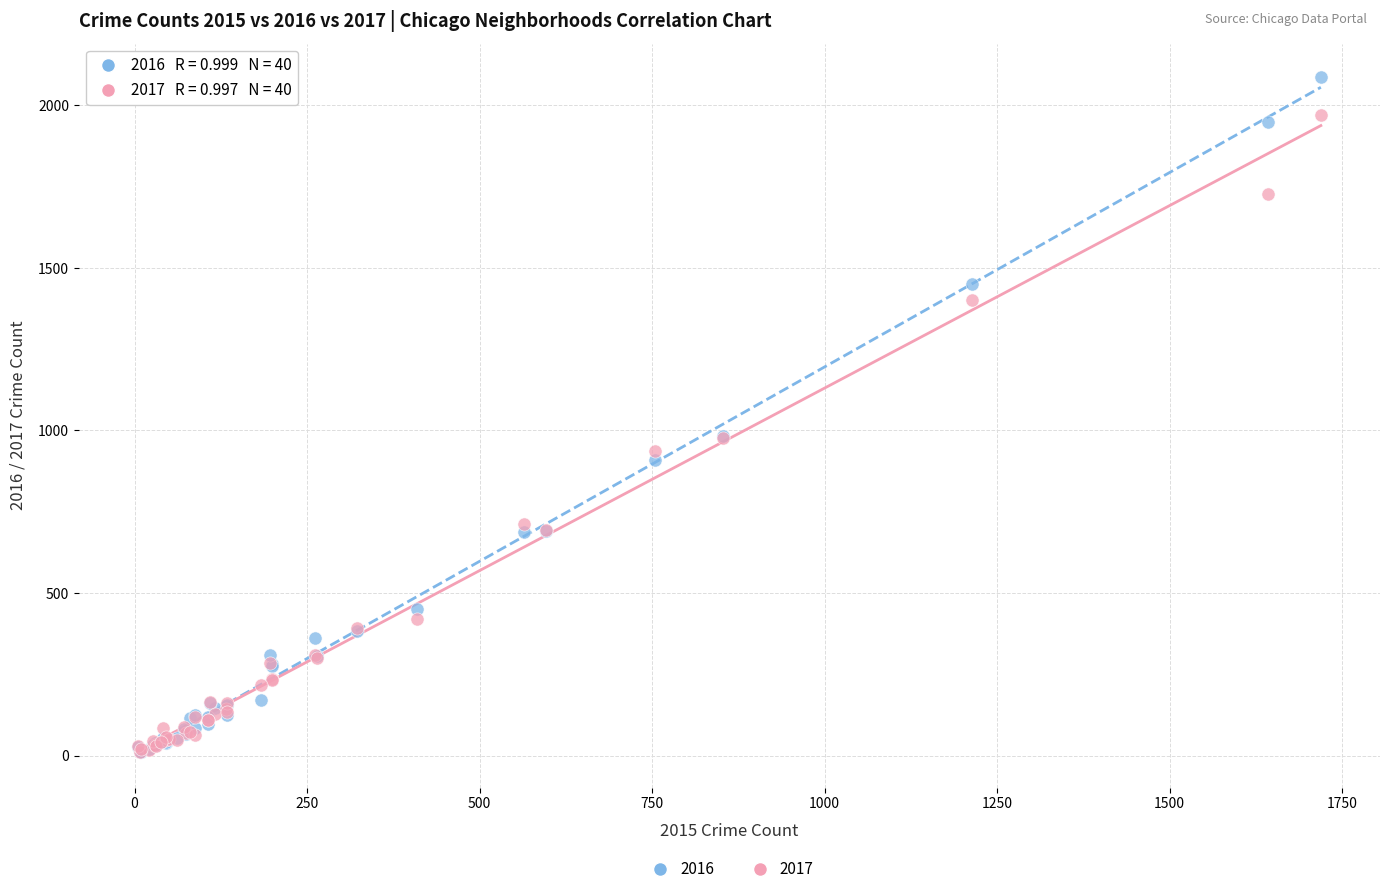

Which series contains the highest Y value?

2016